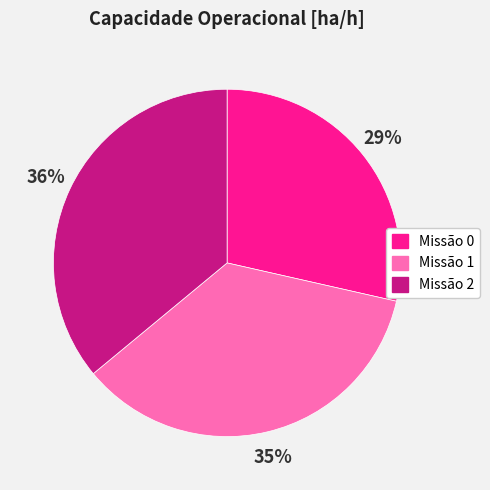

Which has a higher value, Missão 1 or Missão 0?

Missão 1